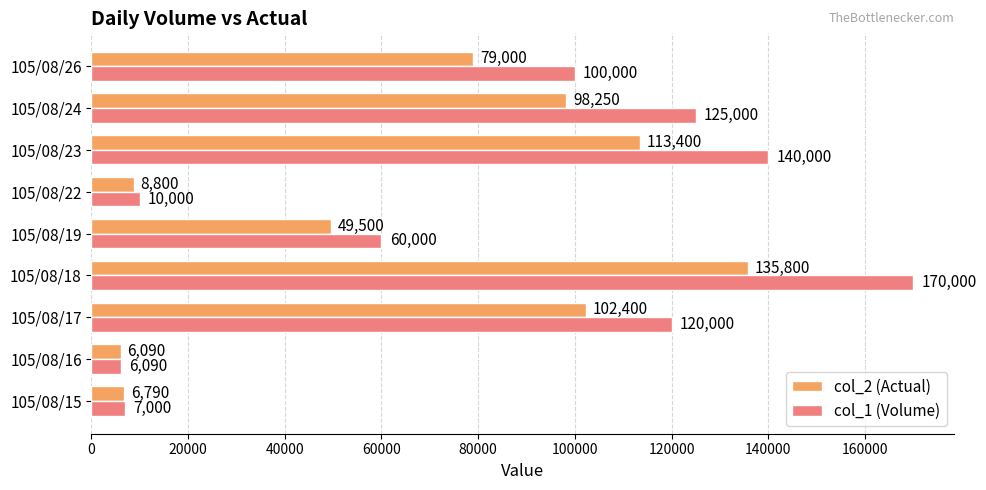

At how many categories does at least one series exceed 24548?

6